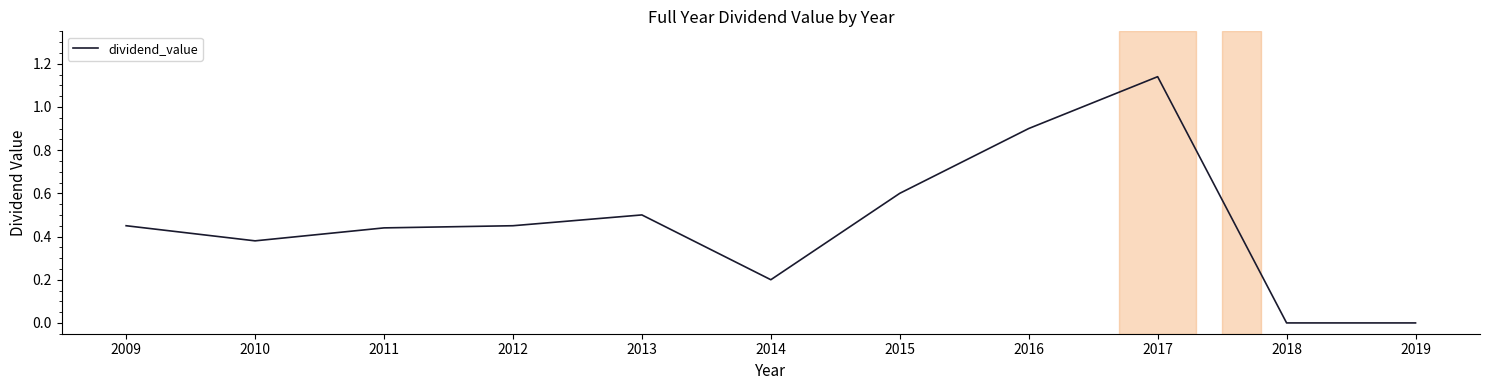

What is the difference between the values at 2010 and 2011?

0.1